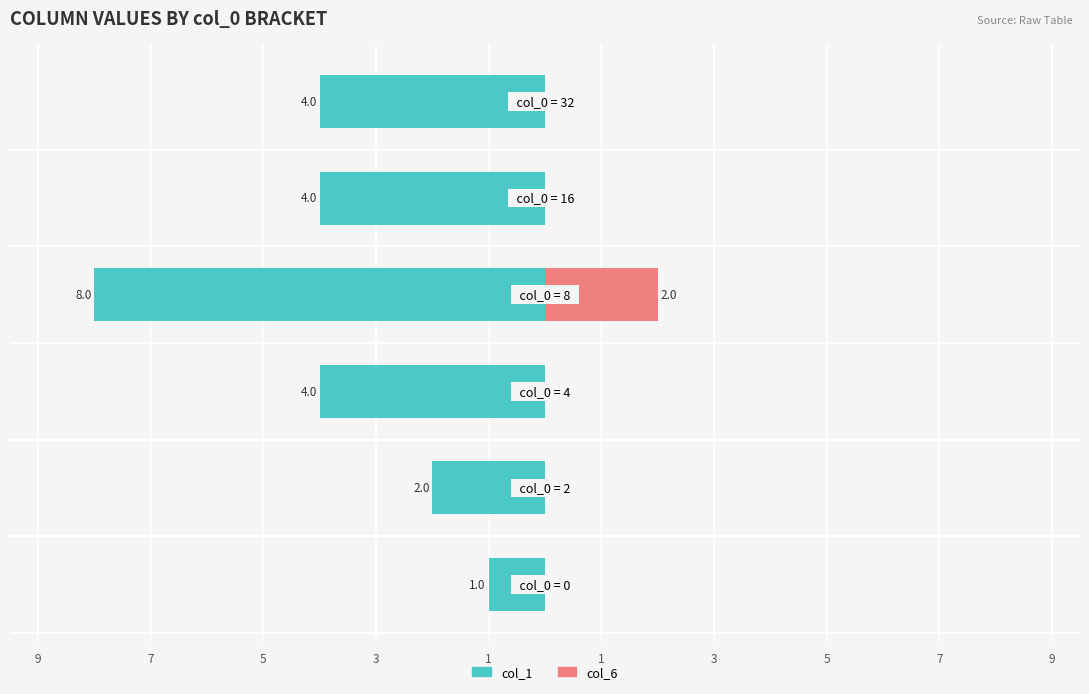

Which series changed the most between 5 and 1?

col_1